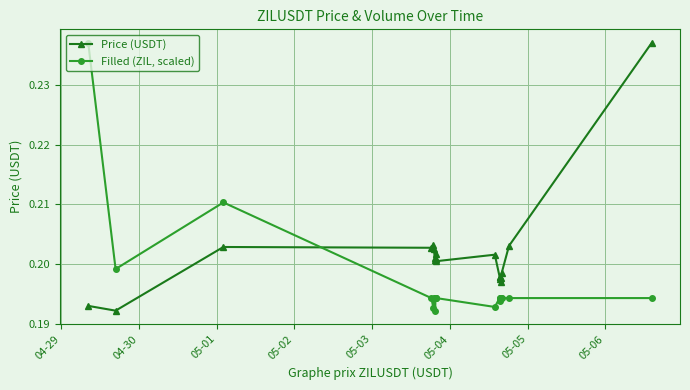

Which series ends up on top after the final intersection of Price (USDT) and Filled (ZIL, scaled)?

Price (USDT)